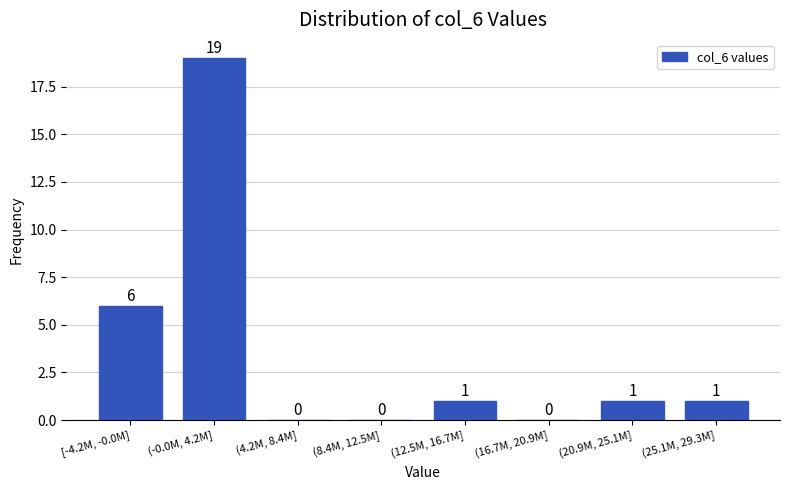

Reading left to right, list all the values displayed in this chart.

[-4.2M, -0.0M]=6	(-0.0M, 4.2M]=19	(4.2M, 8.4M]=0	(8.4M, 12.5M]=0	(12.5M, 16.7M]=1	(16.7M, 20.9M]=0	(20.9M, 25.1M]=1	(25.1M, 29.3M]=1